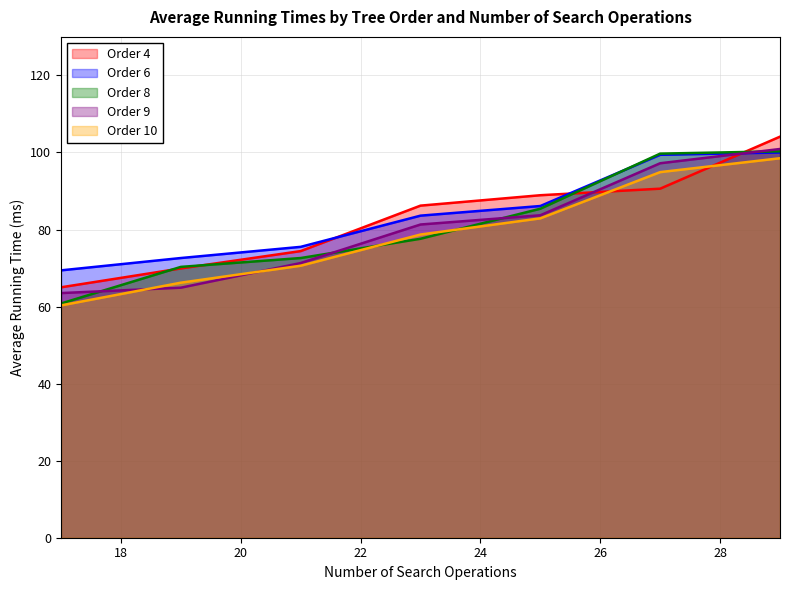

What is the sum of the Order 6 values at 23 and 27?

183.0